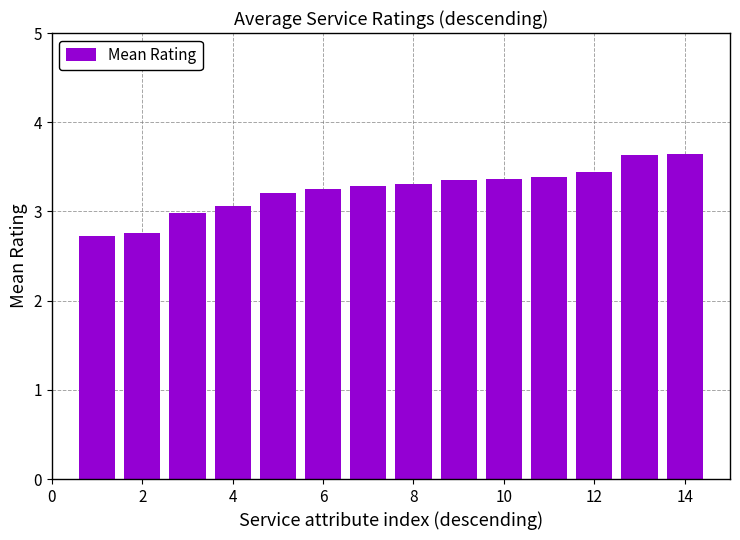

What is the value of the 6th bar from the left?

3.3